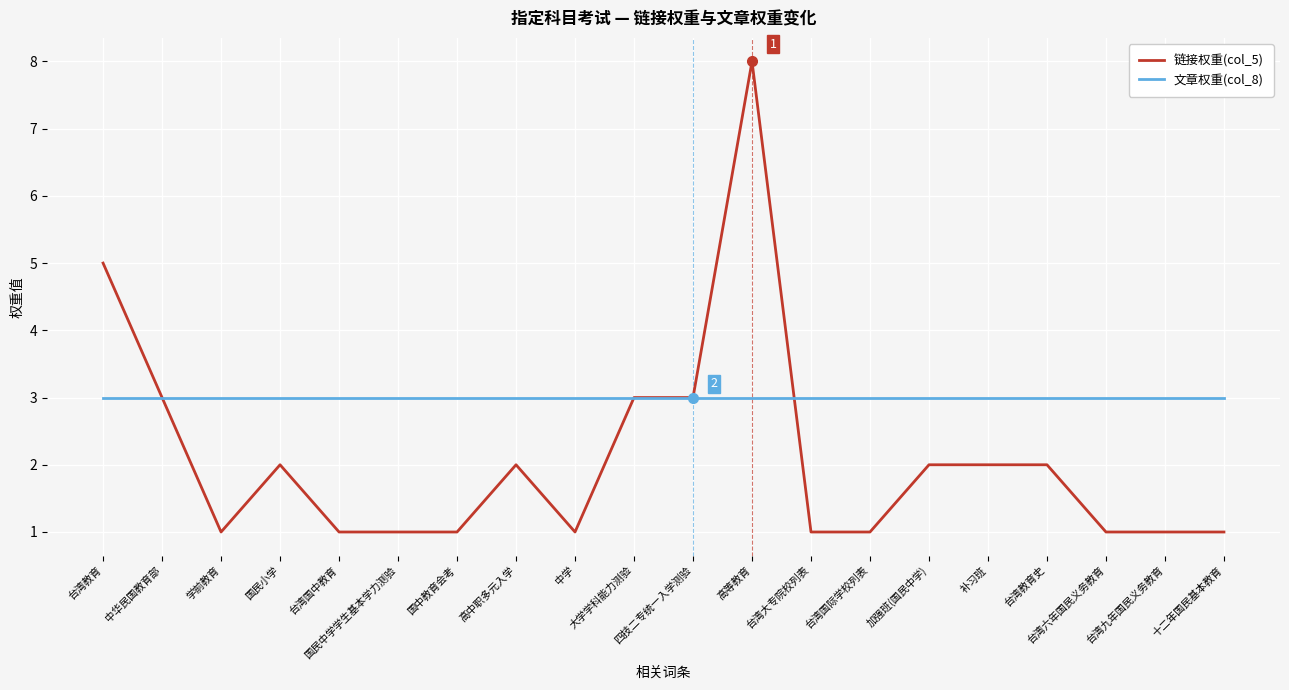

At which label does 链接权重(col_5) first exceed 2?

台湾教育